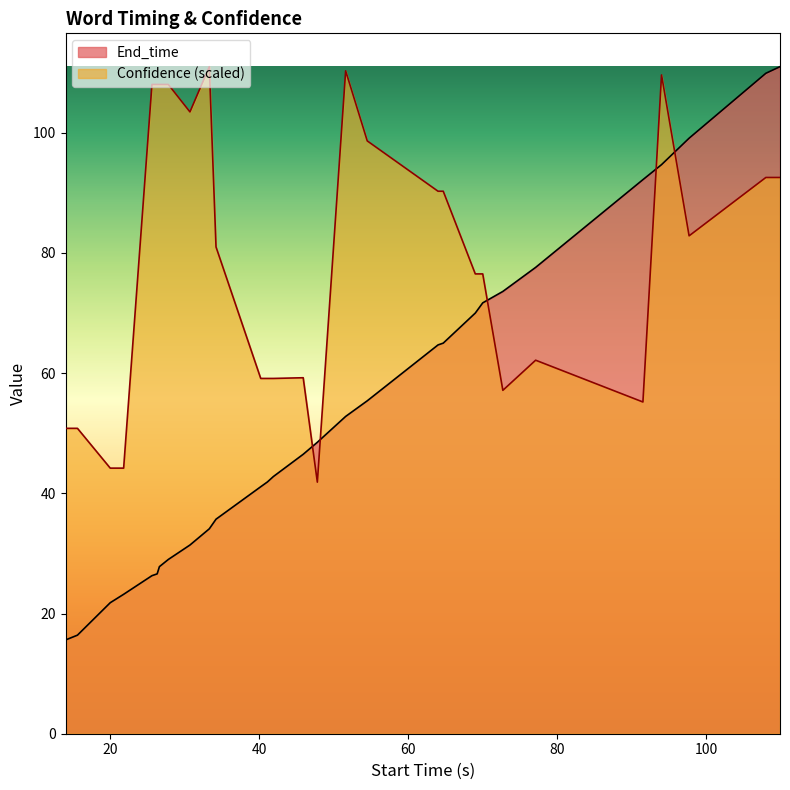

What is the difference between the maximum and minimum values in the End_time series?

95.4